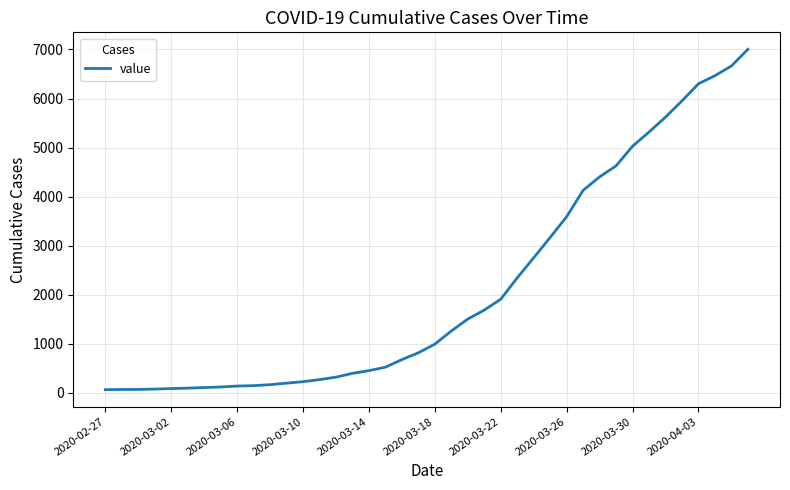

What is the difference between the maximum and minimum values?

6939